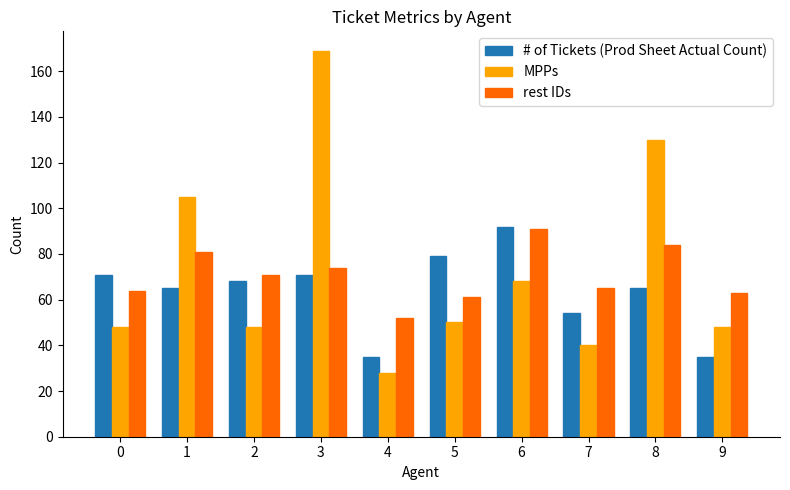

Reading left to right, extract all data points from this chart.

# of Tickets (Prod Sheet Actual Count): 71	65	68	71	35	79	92	54	65	35
MPPs: 48	105	48	169	28	50	68	40	130	48
rest IDs: 64	81	71	74	52	61	91	65	84	63